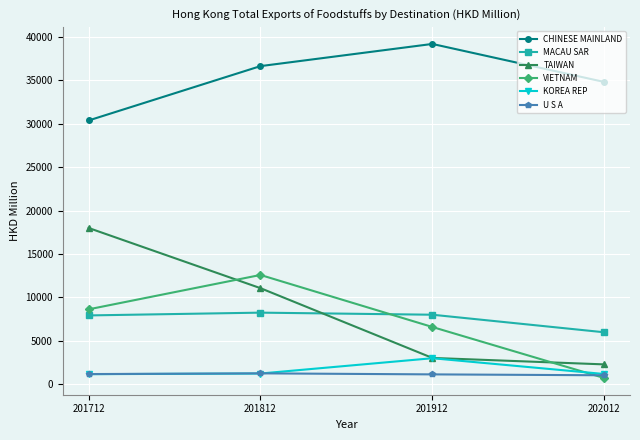

How many lines are shown in the chart?

6